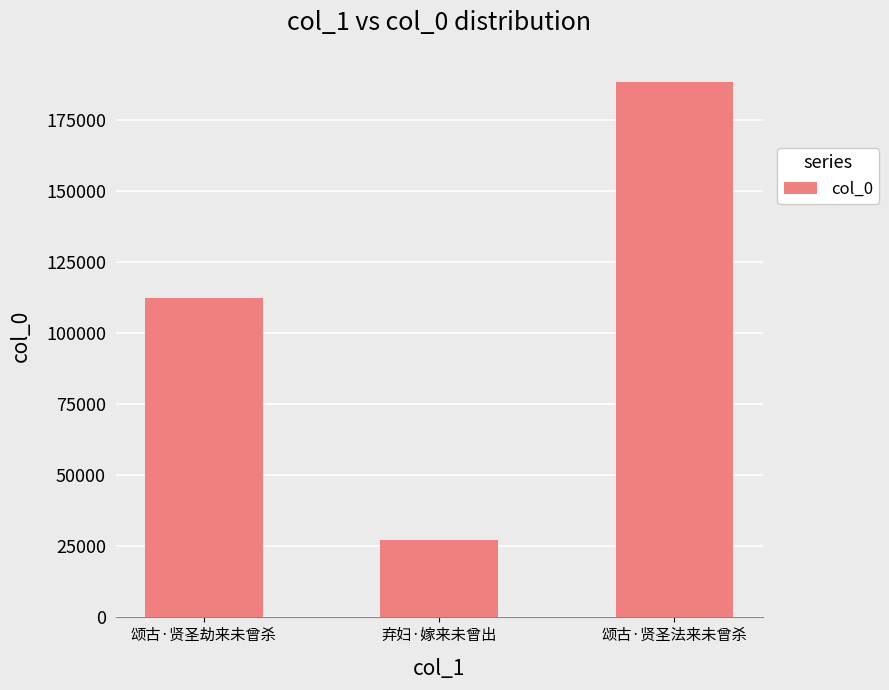

Which has a higher value, 弃妇·嫁来未曾出 or 颂古·贤圣法来未曾杀?

颂古·贤圣法来未曾杀